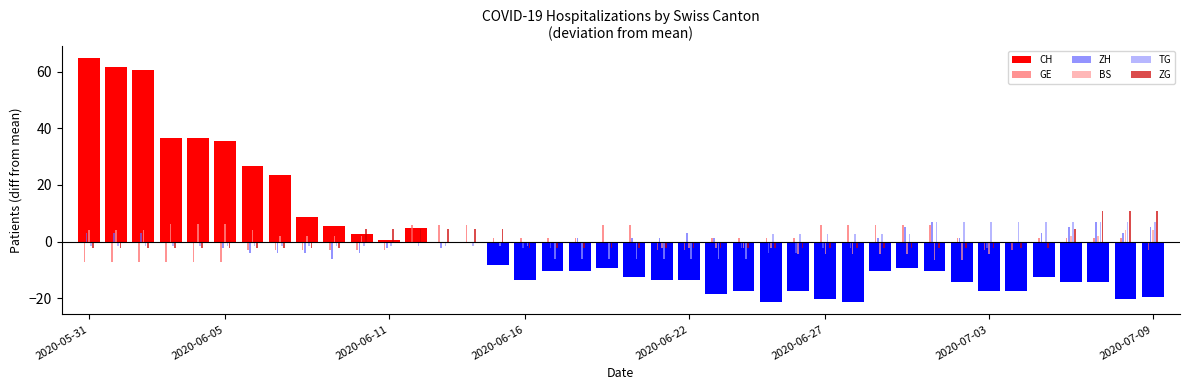

Which series has the widest spread of values?

CH